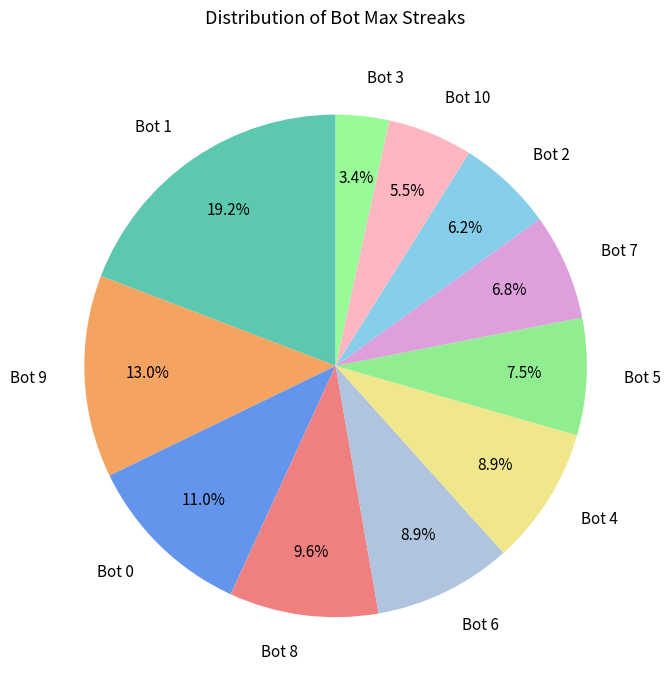

To the nearest percent, what is the combined percentage of Bot 10 and Bot 0?

16%